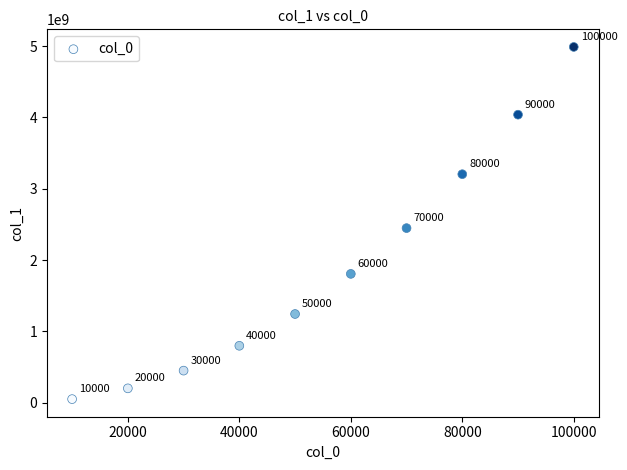

What Y value in the scatter plot is closest to 2519729694?

2448441268